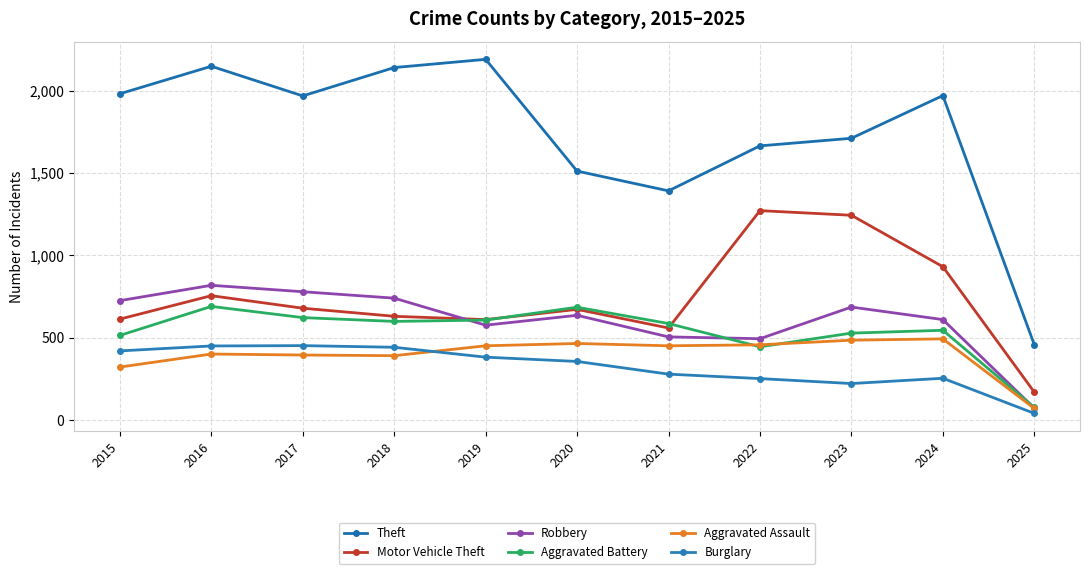

True or false: Burglary has more than 0 points higher than both neighbors.

True